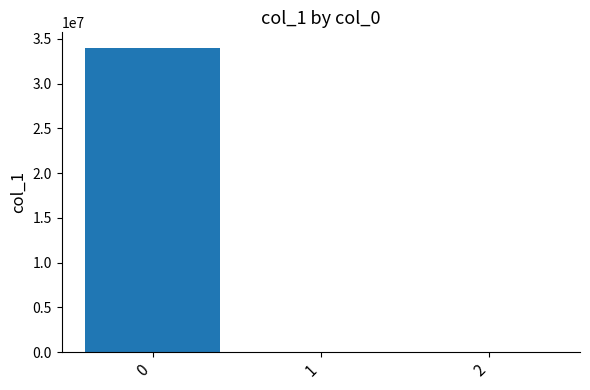

What is the sum of all values?

34017036.3